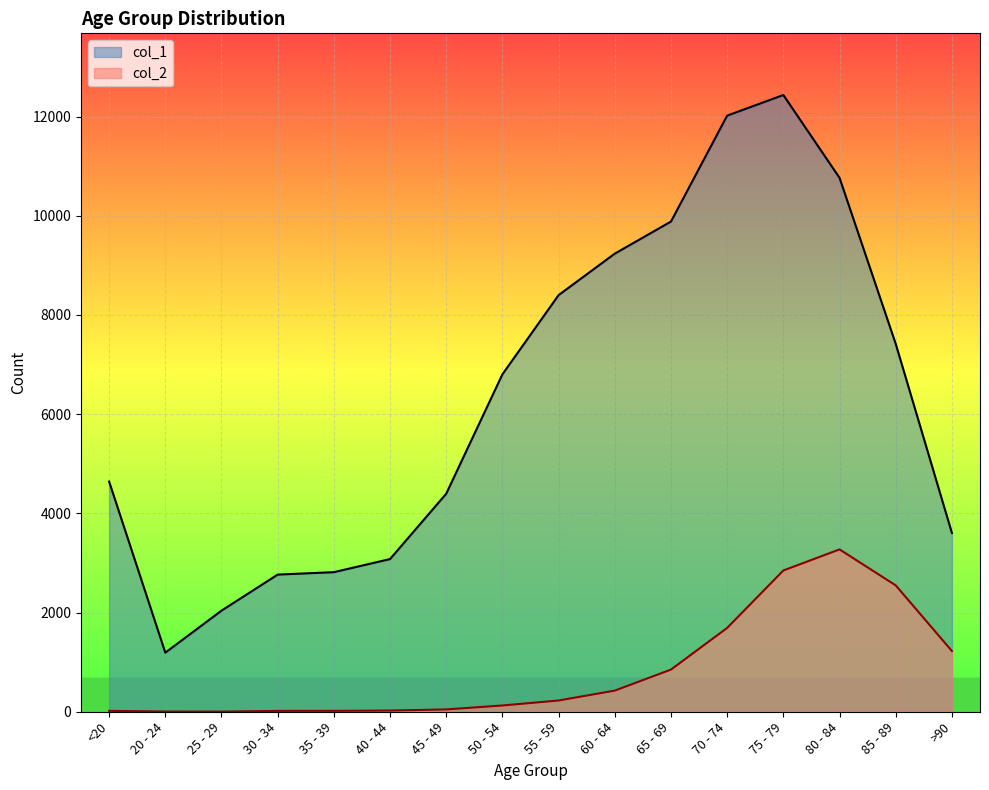

True or false: col_2 and col_1 cross at least once.

False